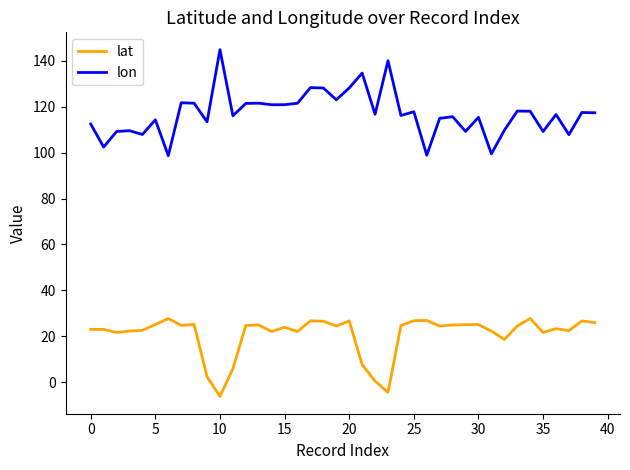

True or false: lat and lon cross at least once.

False